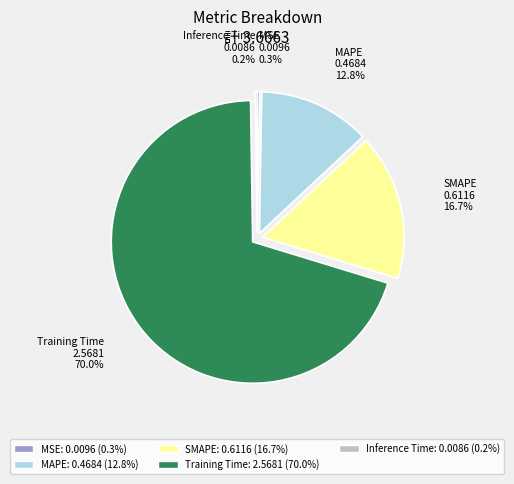

Between MAPE and SMAPE, which is larger?

SMAPE